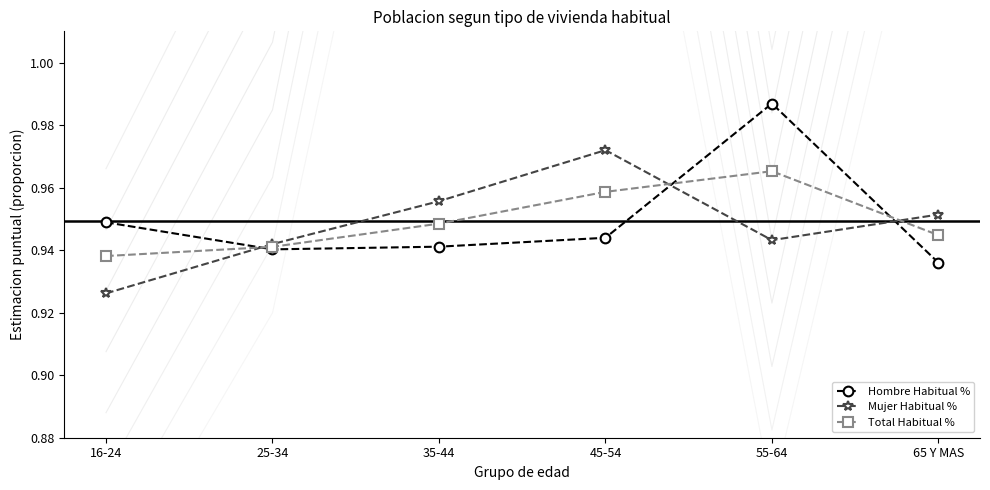

What is the sum of all Mujer Habitual % values?

5.7